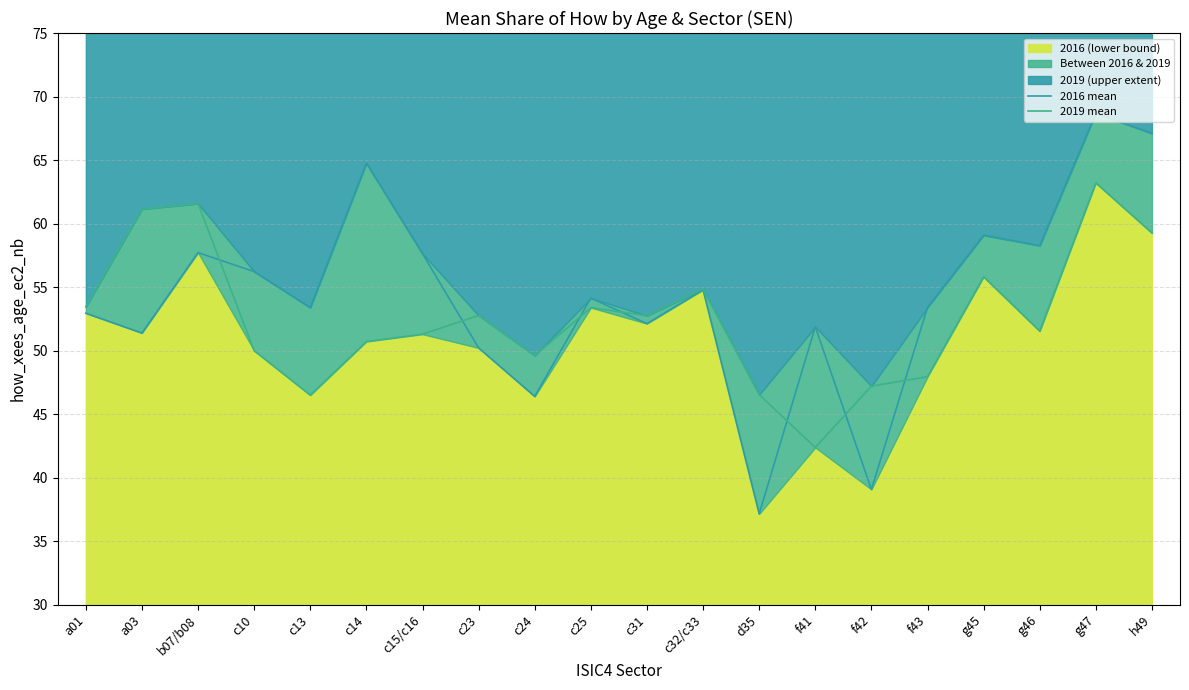

After their last crossing, which series has the higher values: 2019 mean or 2016 mean?

2016 mean